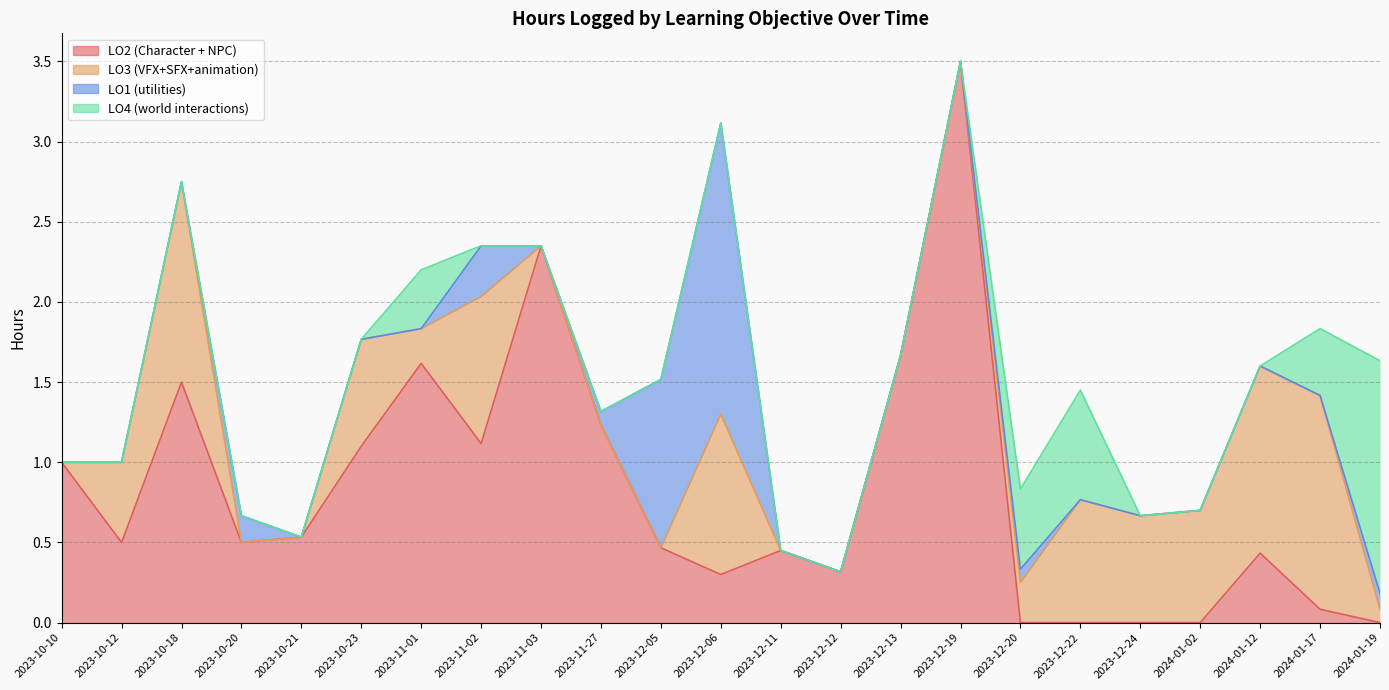

Where is the first local maximum for LO4 (world interactions)?

2023-11-01